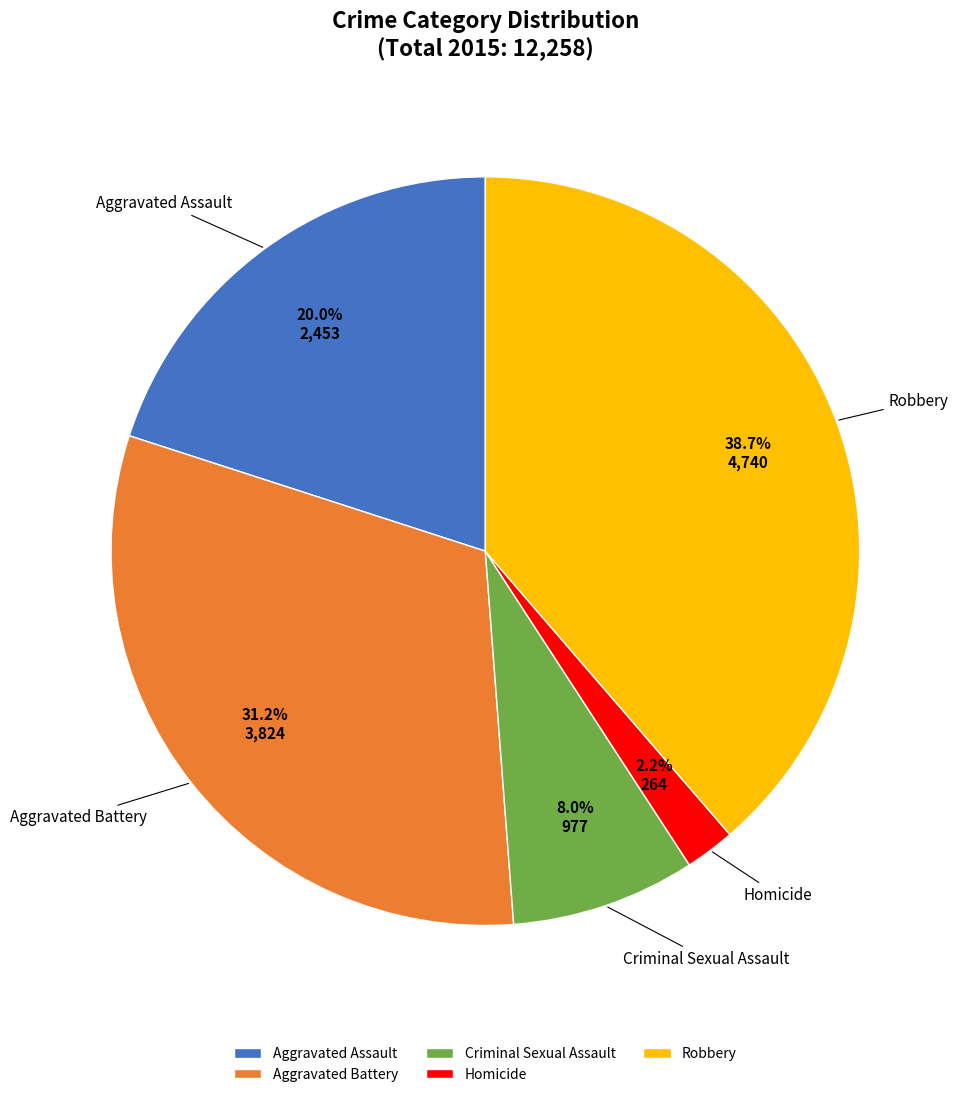

Approximately how many times larger is the value at Homicide compared to Criminal Sexual Assault?

0.3